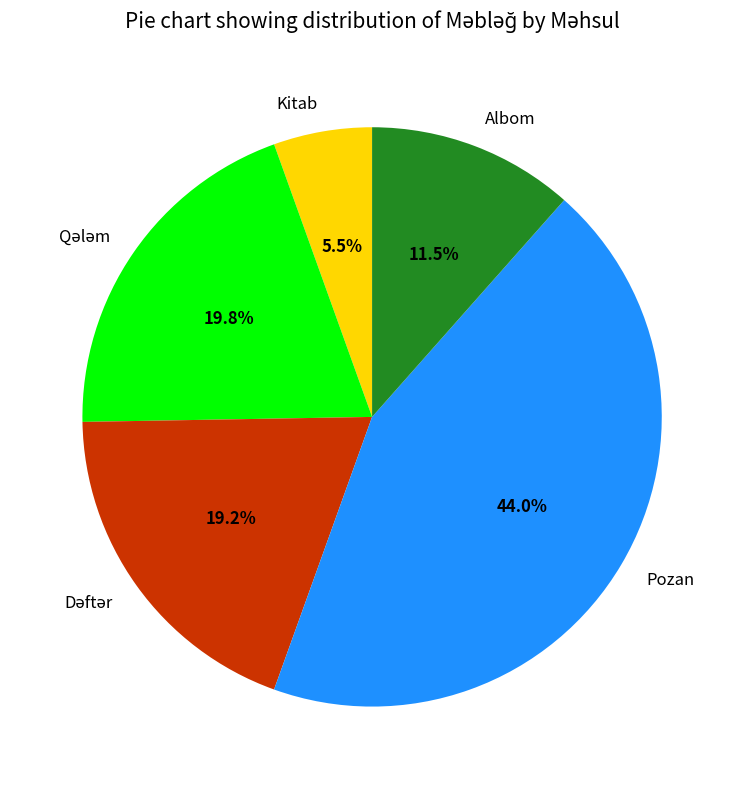

How much of the chart is everything except Albom?

88.5%